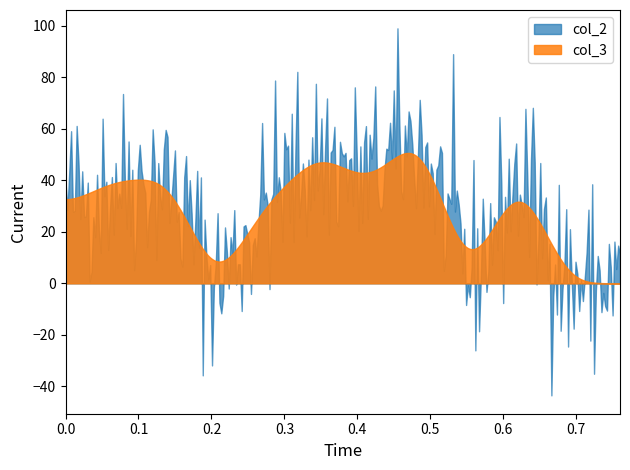

Which series has the largest range (max minus min)?

col_2